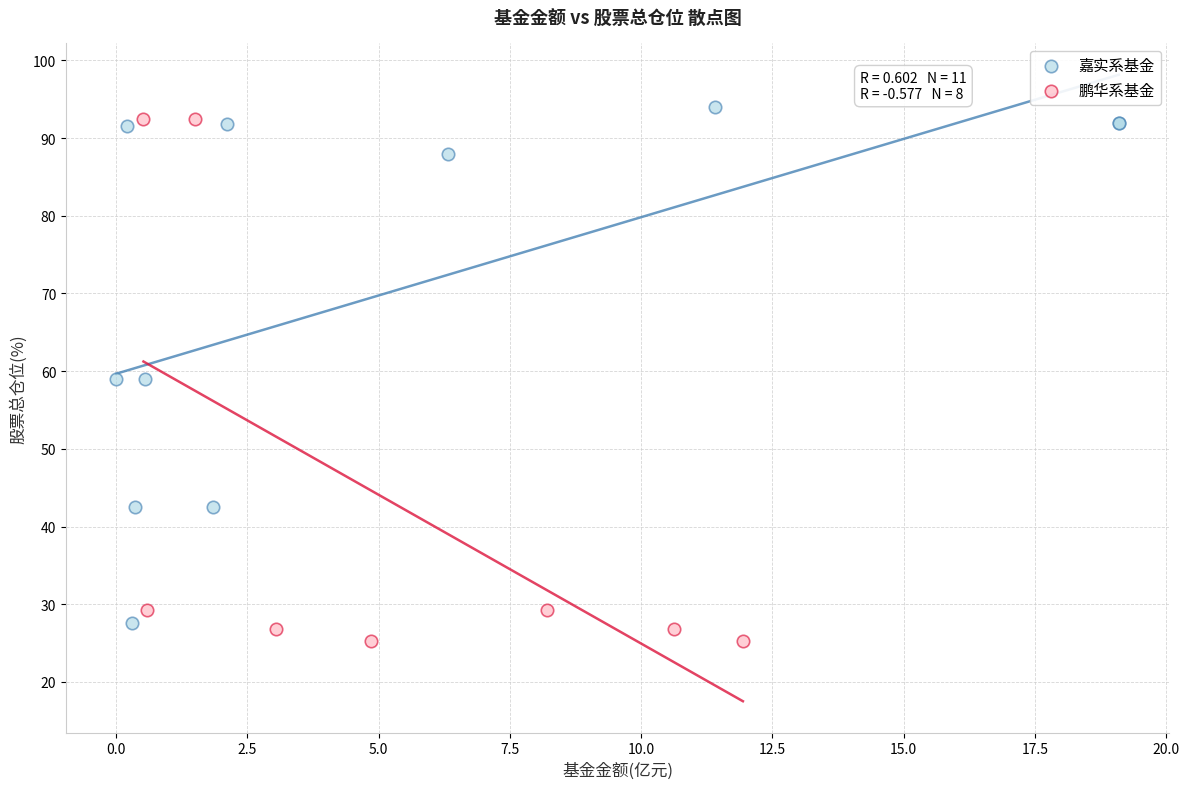

Which series has the widest spread of Y values?

鹏华系基金